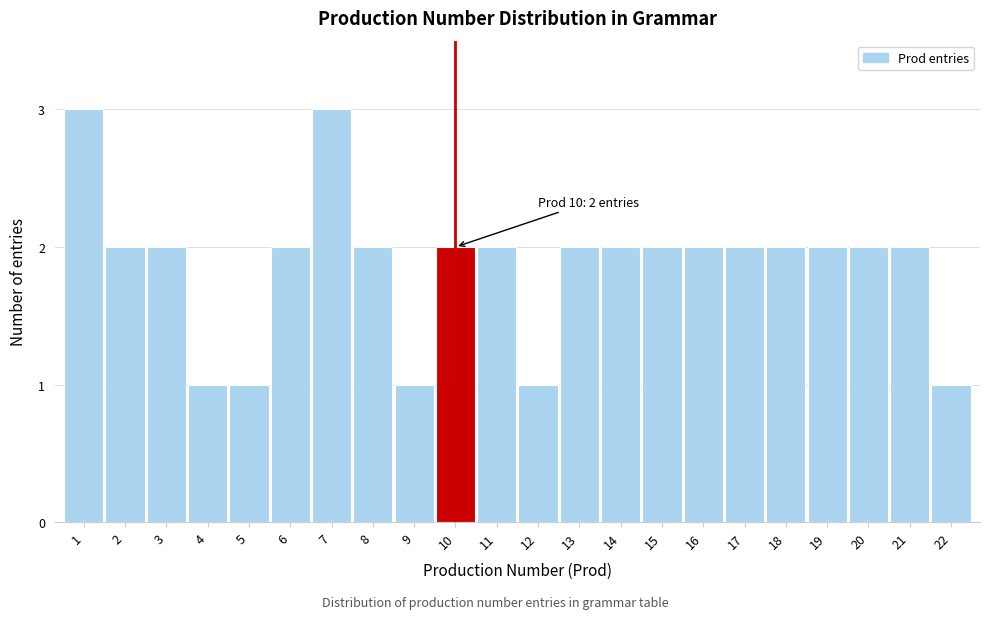

Reading left to right, extract all data points from this chart.

3	2	2	1	1	2	3	2	1	2	2	1	2	2	2	2	2	2	2	2	2	1